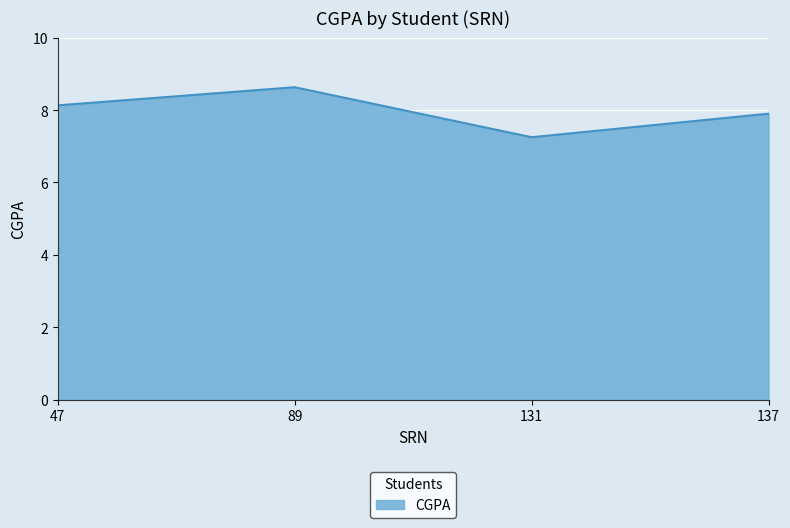

What is the approximate value at 47?

8.1